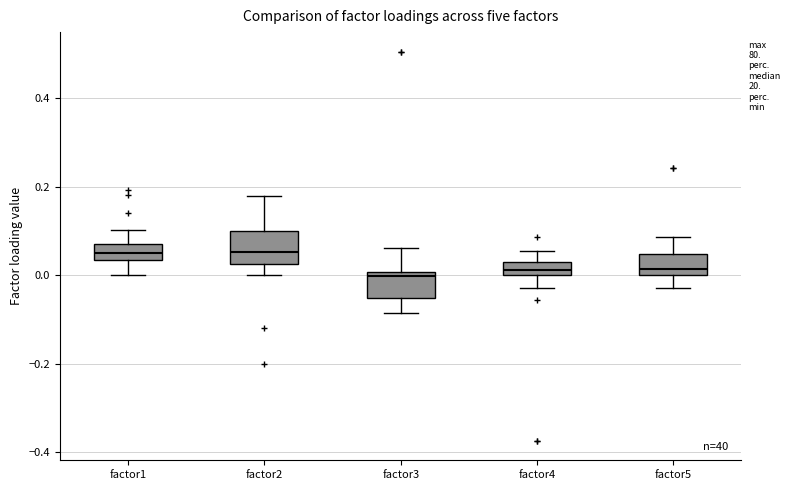

Where does the upper whisker of the box for factor5 end on the y-axis? The values are not printed on the chart, so give them approximately, as read against the axis.

0.08